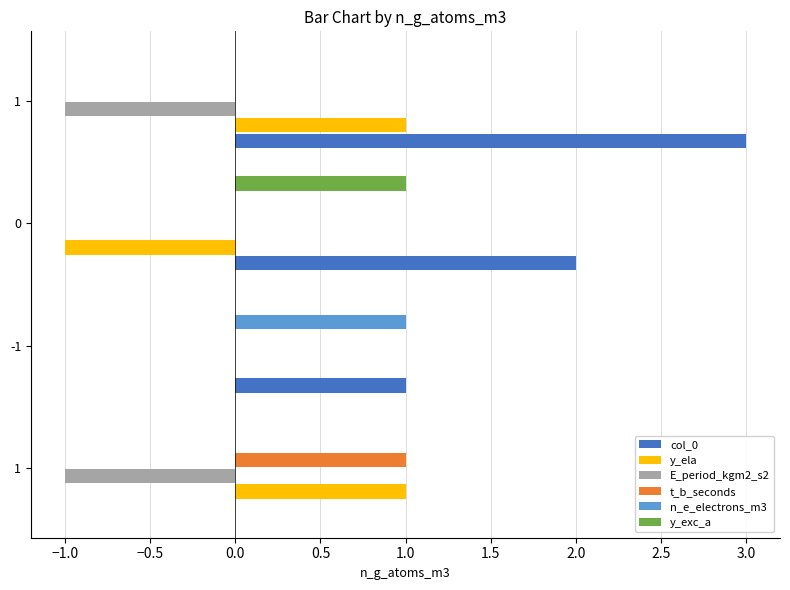

What are all the series names shown in the legend?

col_0, y_ela, E_period_kgm2_s2, t_b_seconds, n_e_electrons_m3, y_exc_a